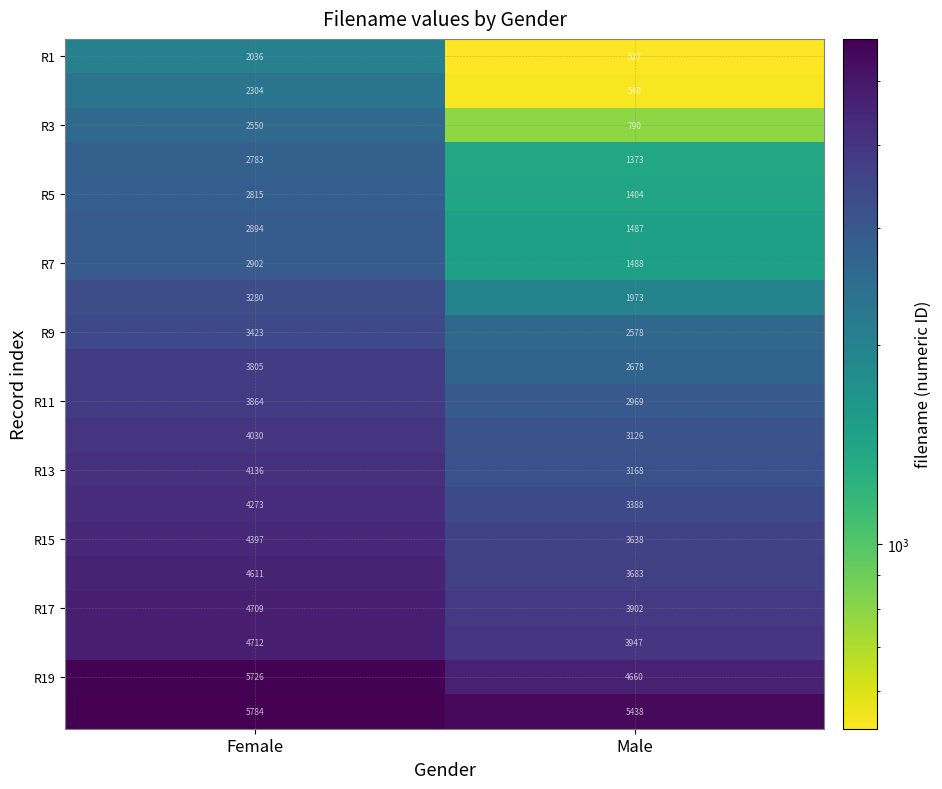

At which category is the sum across all series the highest?

Female